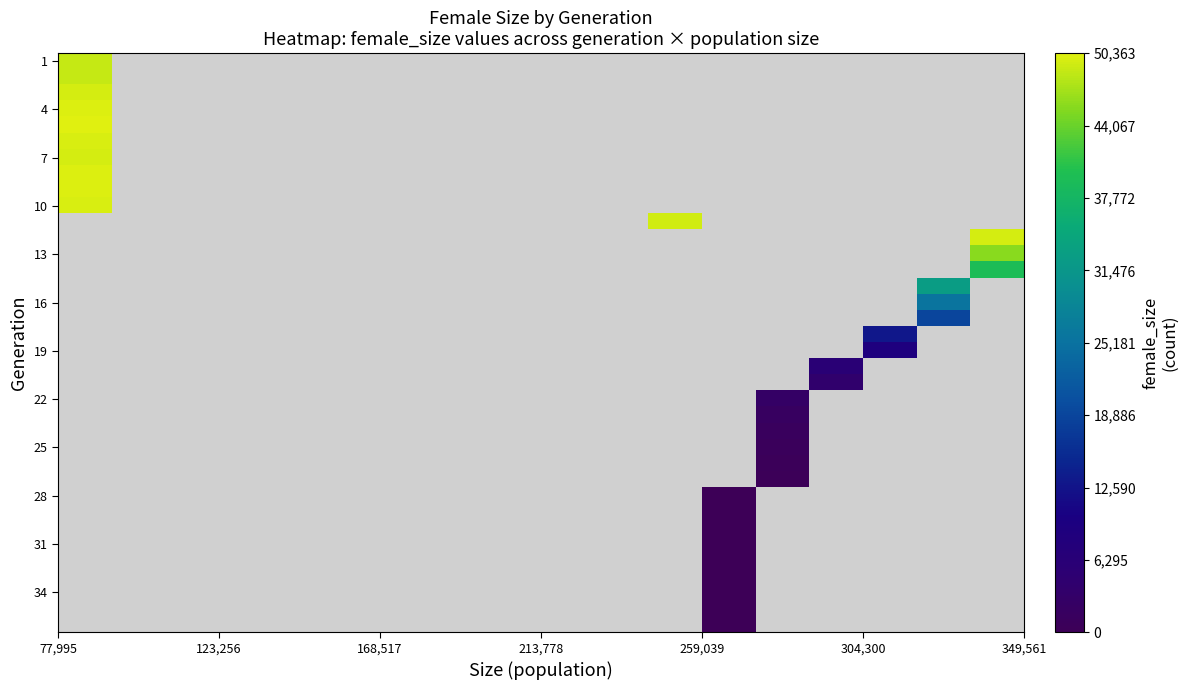

How many distinct data groups are displayed?

36